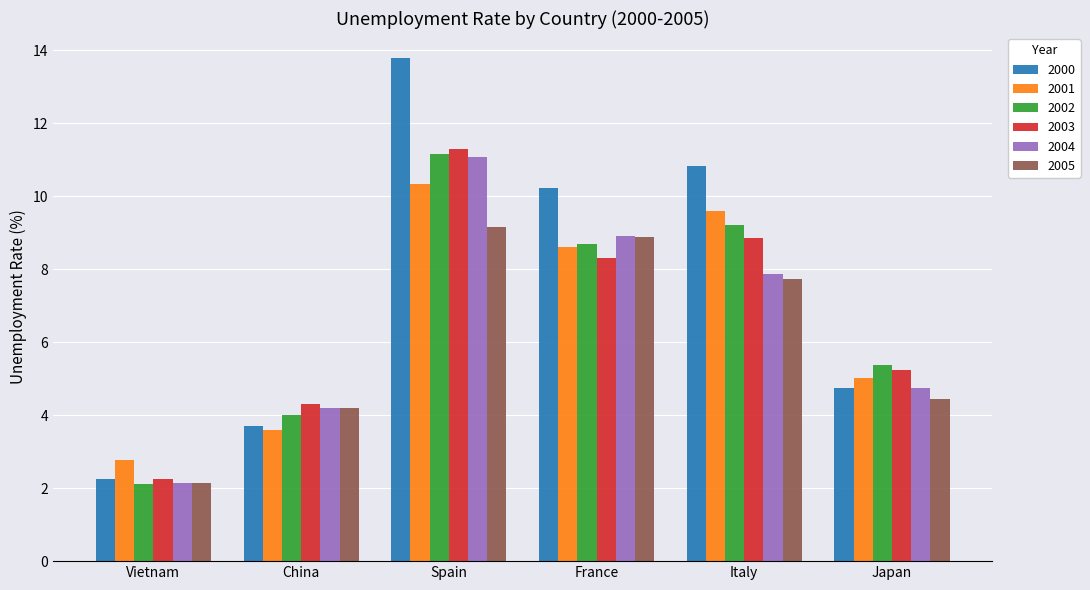

Read the 2000 value at France.

10.2